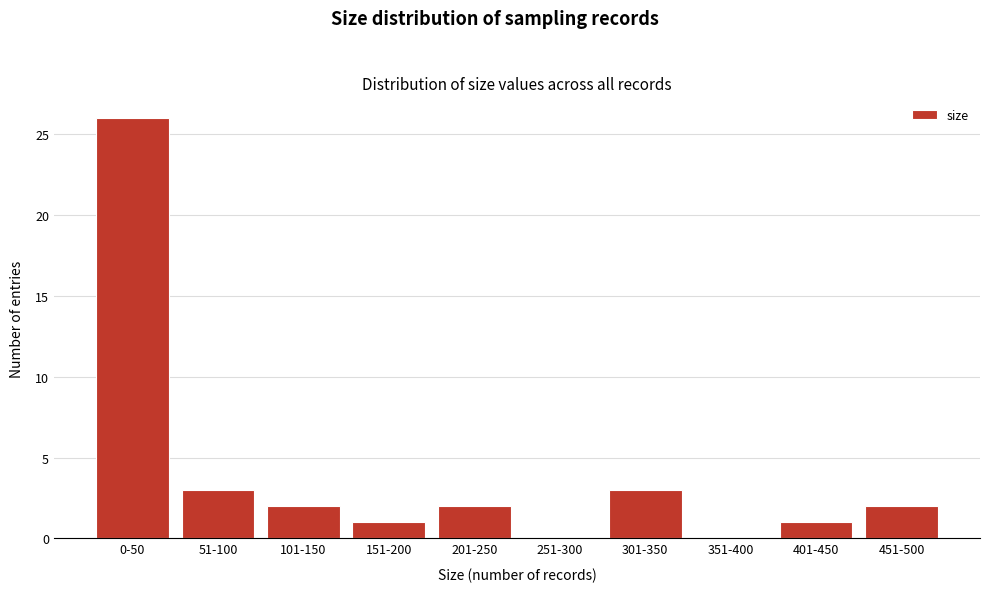

Reading left to right, extract all data points from this chart.

0-50=26	51-100=3	101-150=2	151-200=1	201-250=2	251-300=0	301-350=3	351-400=0	401-450=1	451-500=2